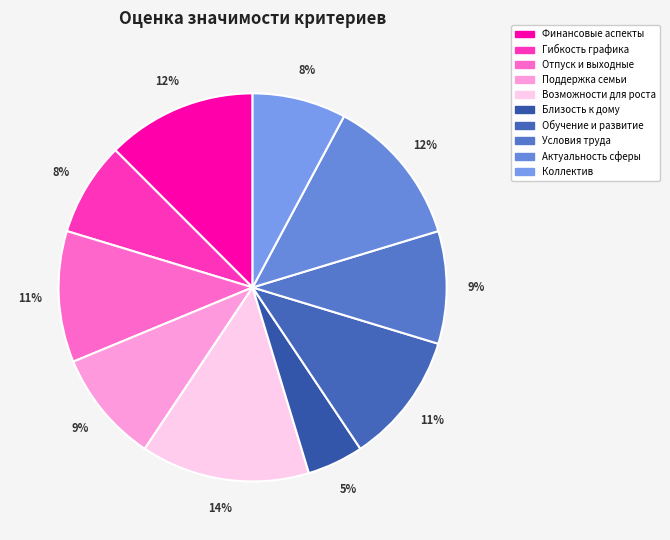

Is the sum of Финансовые аспекты and Гибкость графика greater than half?

No